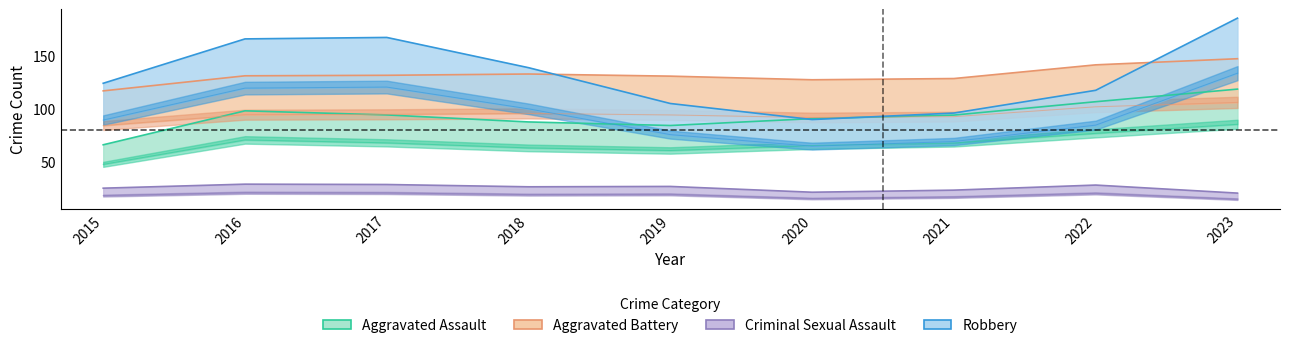

How many lines are shown in the chart?

4